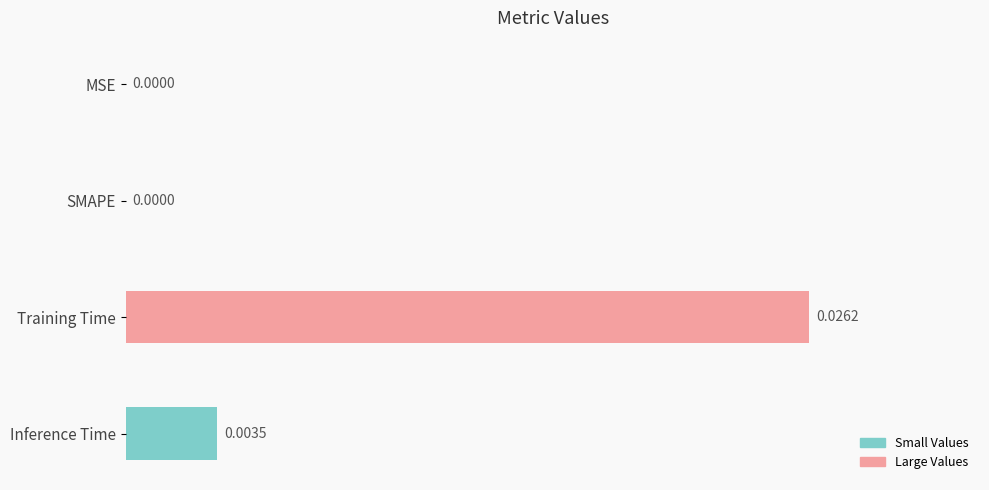

At which category does the chart reach its peak across all series?

Training Time